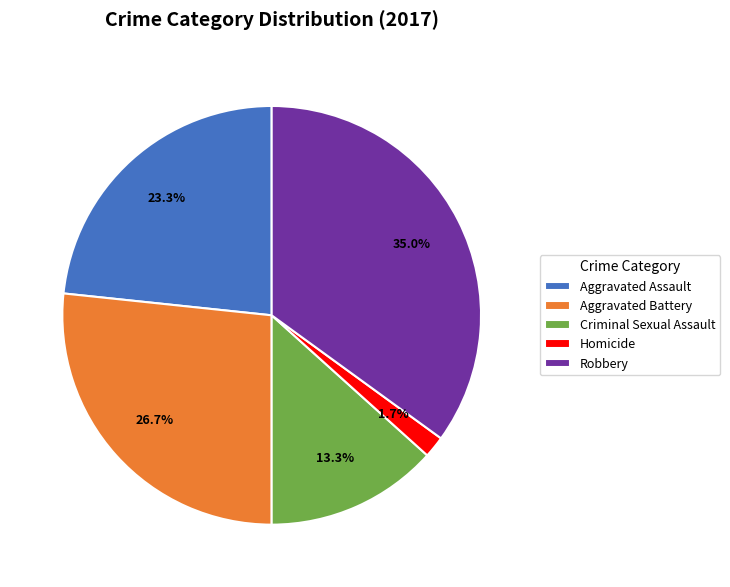

What portion of the pie excludes Robbery?

65.0%